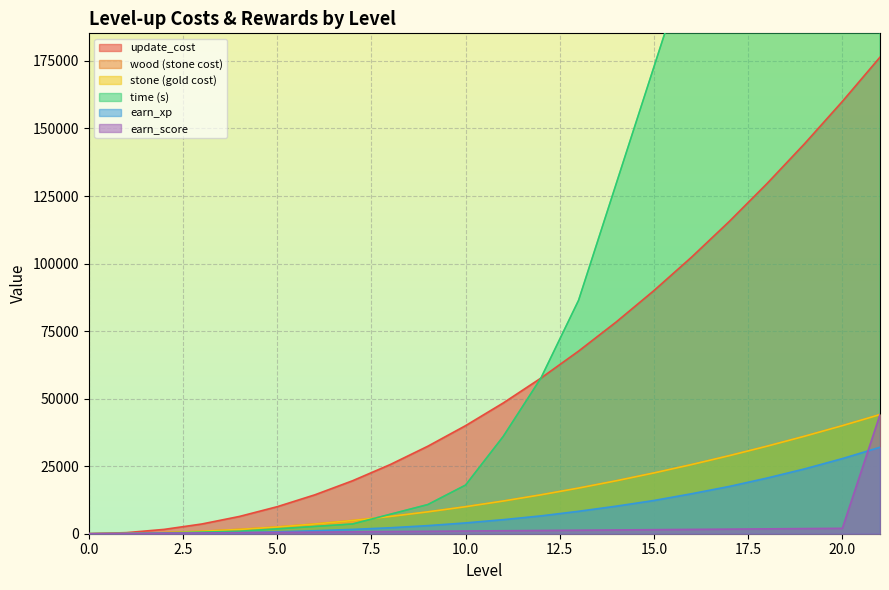

Reading left to right, list all the values displayed in this chart.

update_cost: 0=0	1=400	2=1600	3=3600	4=6400	5=10000	6=14400	7=19600	8=25600	9=32400	10=40000	11=48400	12=57600	13=67600	14=78400	15=90000	16=102400	17=115600	18=129600	19=144400	20=160000	21=176400
wood: 0=0	1=100	2=400	3=900	4=1600	5=2500	6=3600	7=4900	8=6400	9=8100	10=10000	11=12100	12=14400	13=16900	14=19600	15=22500	16=25600	17=28900	18=32400	19=36100	20=40000	21=44100
stone: 0=0	1=100	2=400	3=900	4=1600	5=2500	6=3600	7=4900	8=6400	9=8100	10=10000	11=12100	12=14400	13=16900	14=19600	15=22500	16=25600	17=28900	18=32400	19=36100	20=40000	21=44100
time_s: 0=0	1=60	2=300	3=600	4=900	5=1800	6=2700	7=3600	8=7200	9=10800	10=18000	11=36000	12=57600	13=86400	14=129600	15=172800	16=216000	17=259200	18=302400	19=345600	20=388800	21=432000
earn_xp: 0=0	1=50	2=100	3=200	4=400	5=700	6=1100	7=1600	8=2200	9=3000	10=4000	11=5200	12=6600	13=8300	14=10200	15=12300	16=14800	17=17500	18=20600	19=24000	20=27800	21=32000
earn_score: 0=0	1=100	2=200	3=300	4=400	5=500	6=600	7=700	8=800	9=900	10=1000	11=1100	12=1200	13=1300	14=1400	15=1500	16=1600	17=1700	18=1800	19=1900	20=2000	21=44100